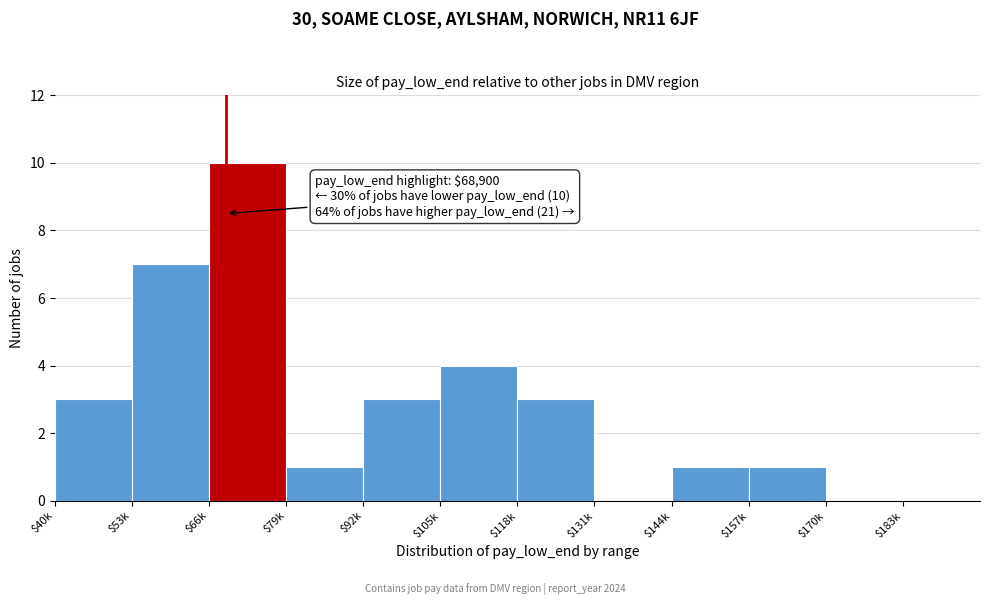

The value at $79k is 1. True or false?

True